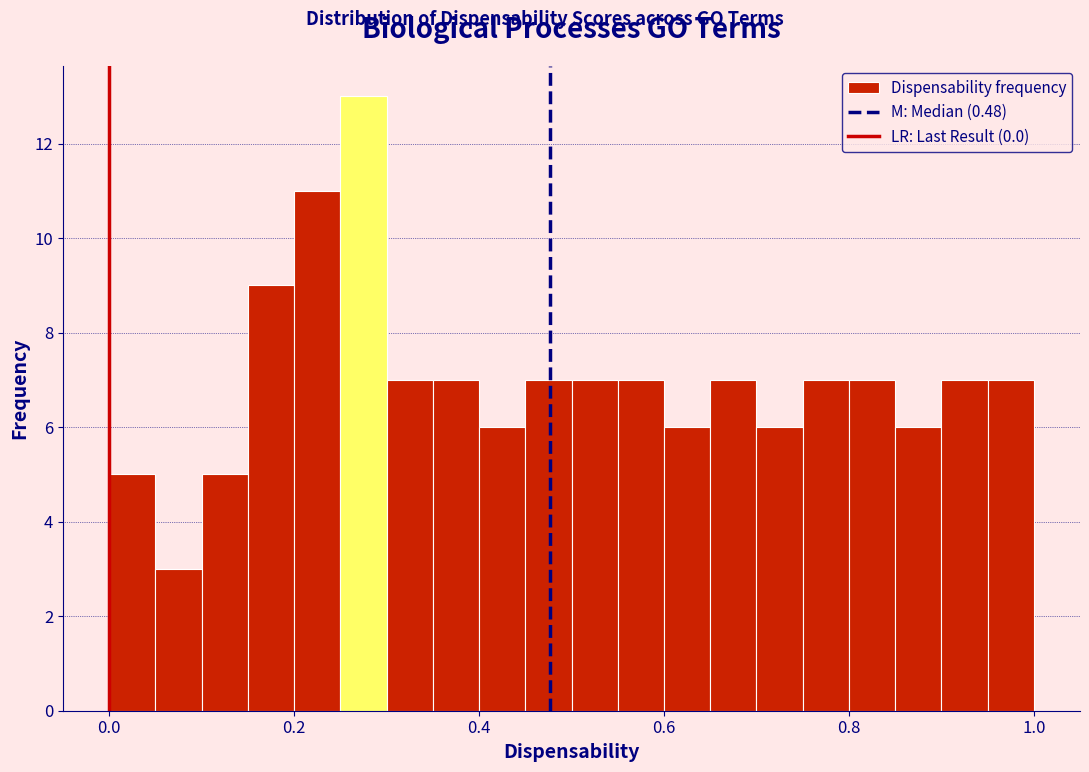

Read against the x-axis, roughly where is the centre of the tallest bar?

0.28